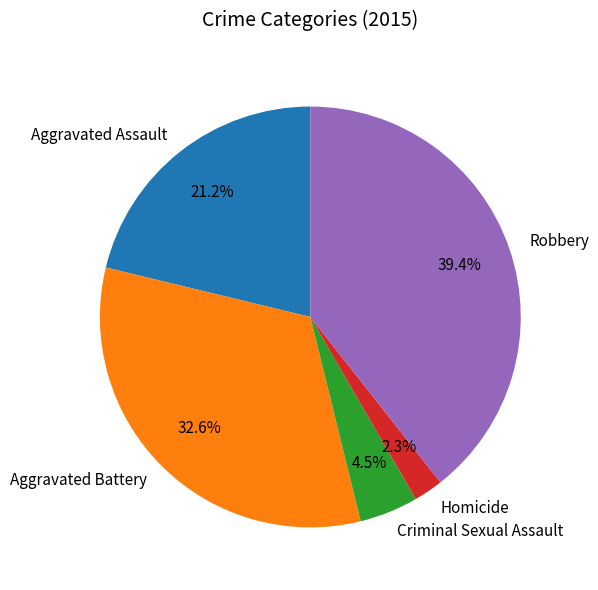

Count the number of slices in the pie.

5